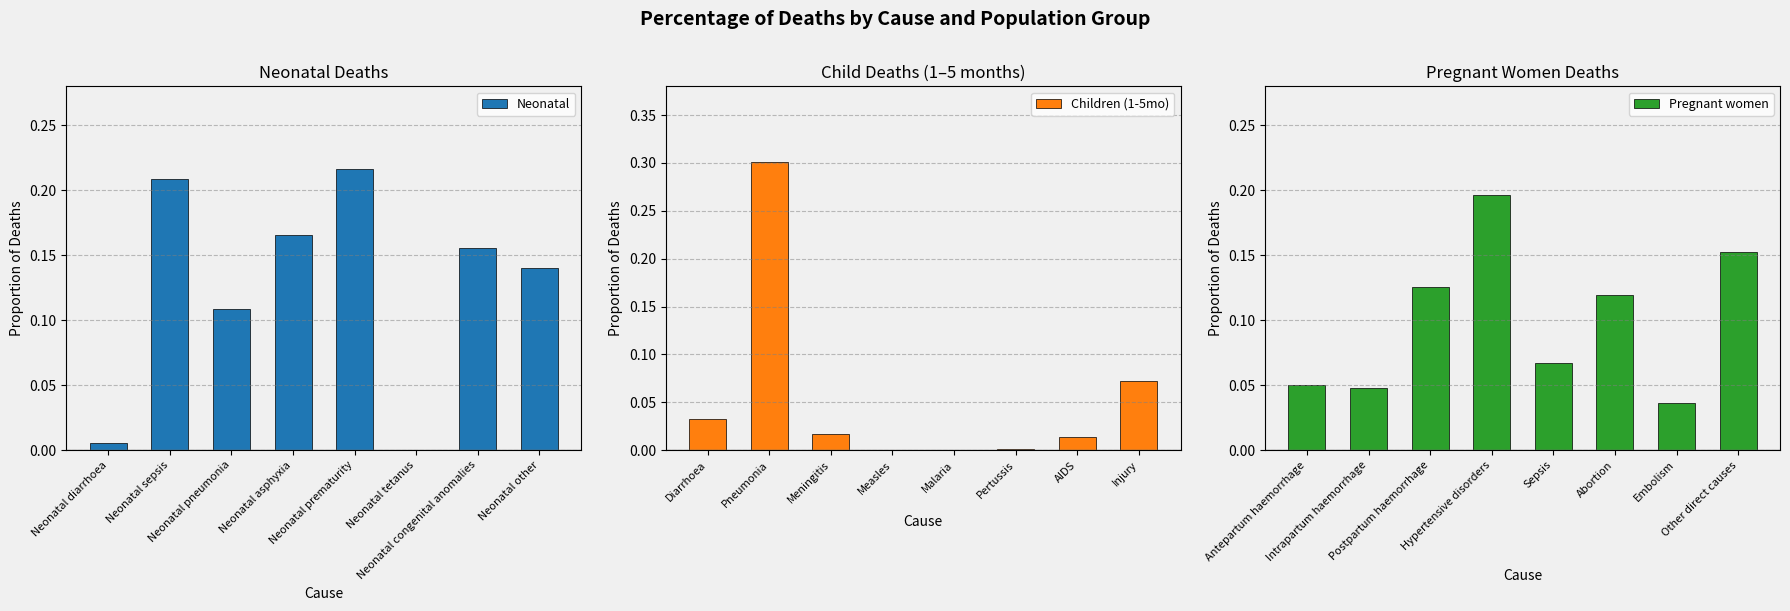

What is the average value of the Children (1-5mo) series?

0.1